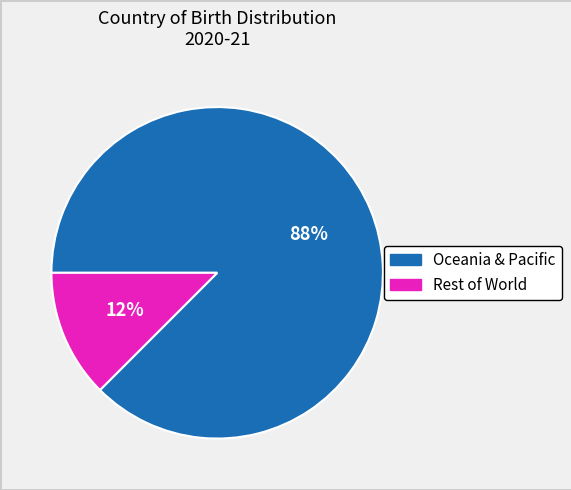

Is there a majority slice in this chart?

Yes